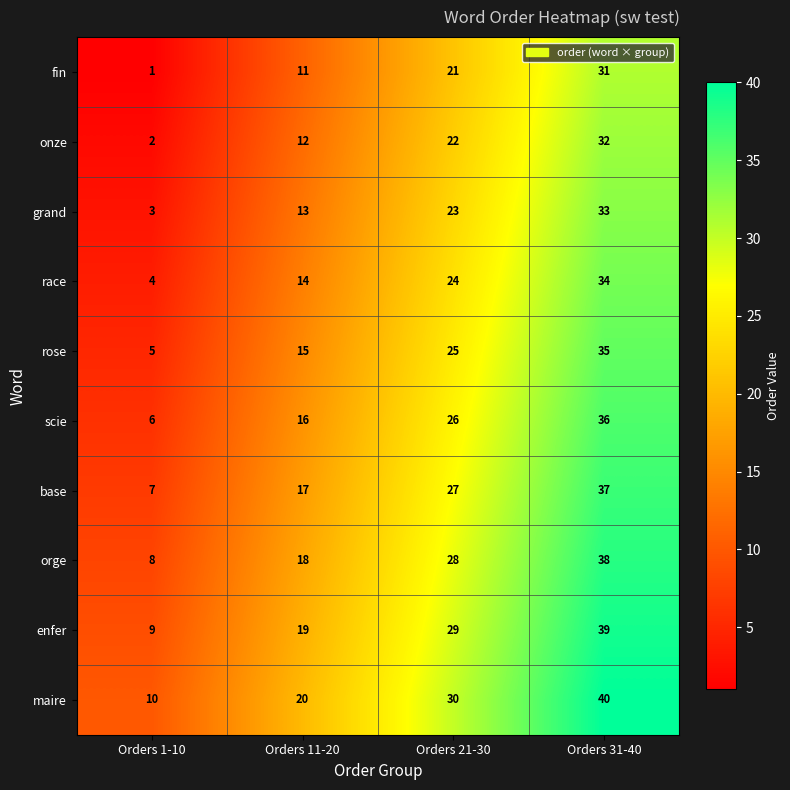

How many data points does each series have?

4